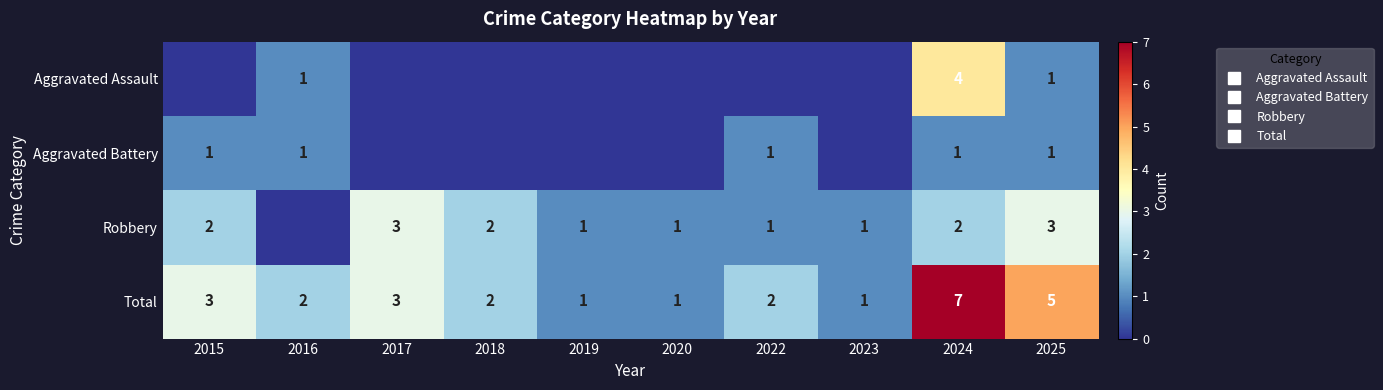

What is the highest value of the Total series?

7